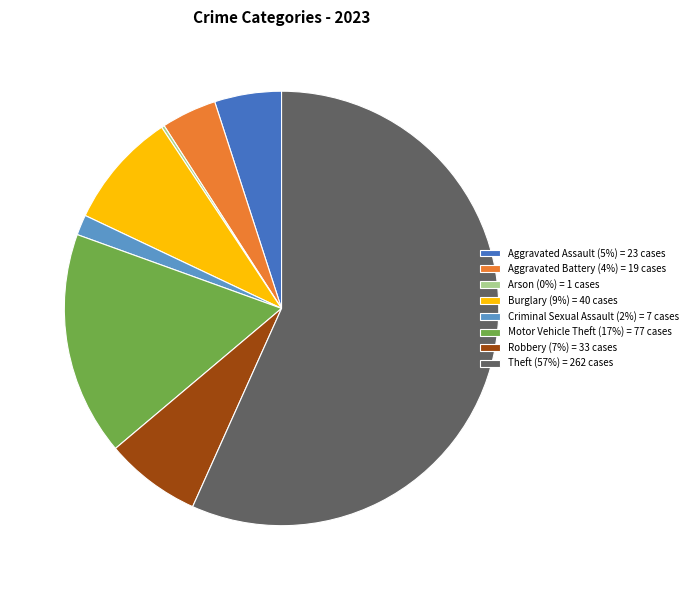

Is the sum of Aggravated Assault (5%) = 23 cases and Aggravated Battery (4%) = 19 cases greater than half?

No